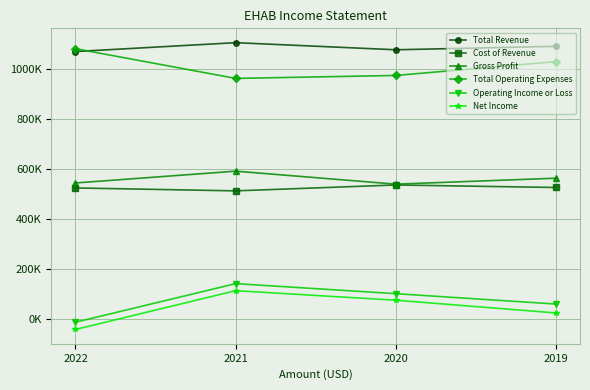

What is the total value across all series at 2019?

3301600